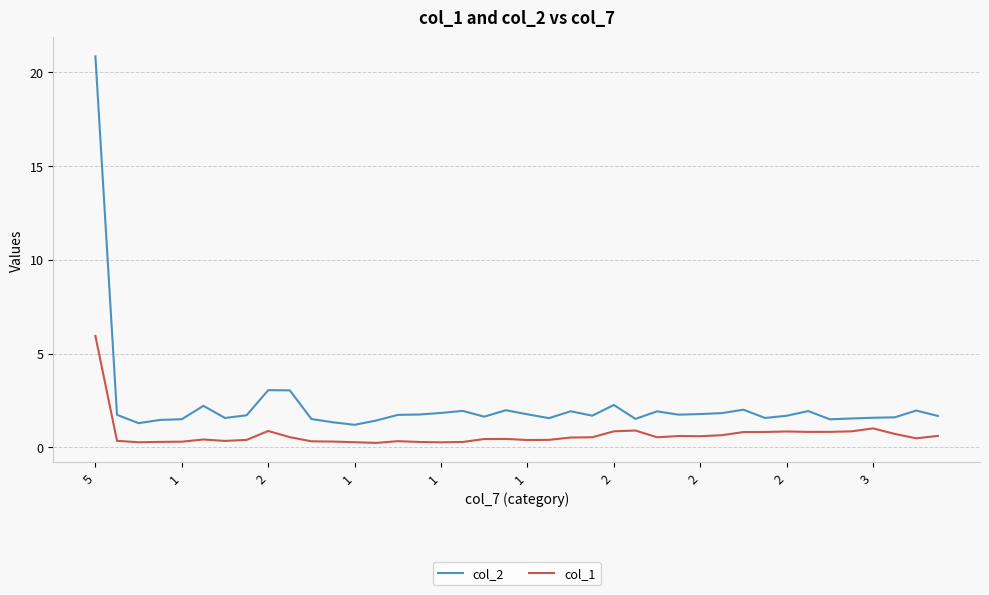

Which series has the largest total across all categories?

col_2